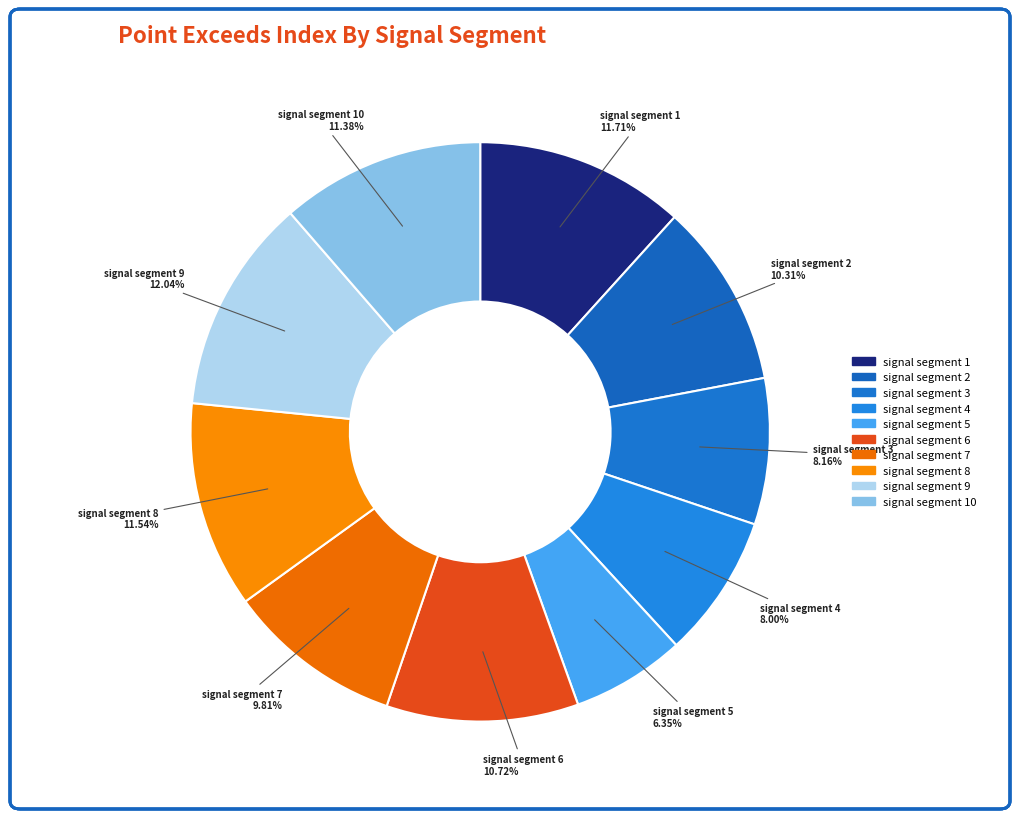

Is there a majority slice in this chart?

No